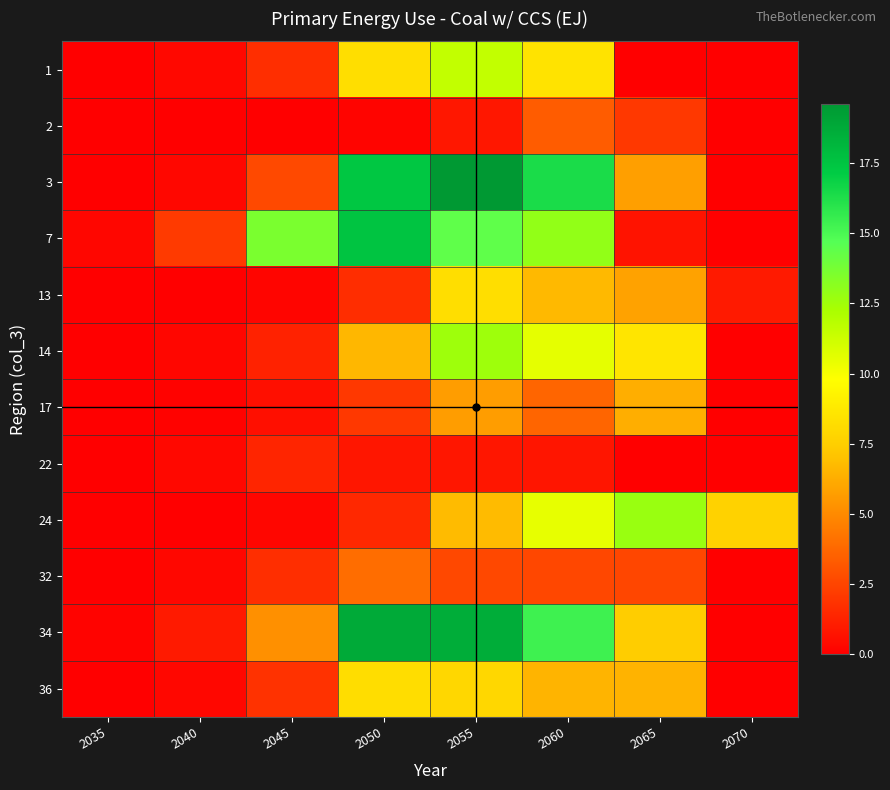

Reading left to right, list all the values displayed in this chart.

1: 2035=0.0	2040=0.3	2045=1.7	2050=8.2	2055=11.5	2060=8.5	2065=0.0	2070=0.0
2: 2035=0.0	2040=0.0	2045=0.0	2050=0.2	2055=0.8	2060=3.3	2065=2.0	2070=0.0
3: 2035=0.0	2040=0.3	2045=2.6	2050=17.4	2055=19.6	2060=16.4	2065=5.8	2070=0.0
7: 2035=0.3	2040=2.1	2045=13.6	2050=17.5	2055=14.4	2060=12.9	2065=0.7	2070=0.0
13: 2035=0.0	2040=0.0	2045=0.2	2050=1.7	2055=8.2	2060=6.7	2065=5.9	2070=1.0
14: 2035=0.0	2040=0.2	2045=1.2	2050=6.6	2055=12.6	2060=10.5	2065=8.6	2070=0.0
17: 2035=0.0	2040=0.1	2045=0.6	2050=2.1	2055=5.7	2060=3.7	2065=6.3	2070=0.0
22: 2035=0.0	2040=0.3	2045=1.3	2050=0.8	2055=0.8	2060=0.8	2065=0.0	2070=0.0
24: 2035=0.0	2040=0.0	2045=0.2	2050=1.5	2055=6.8	2060=10.5	2065=12.7	2070=7.7
32: 2035=0.0	2040=0.3	2045=1.7	2050=4.0	2055=2.6	2060=2.6	2065=2.6	2070=0.0
34: 2035=0.1	2040=1.0	2045=5.2	2050=18.7	2055=18.6	2060=15.3	2065=7.4	2070=0.0
36: 2035=0.0	2040=0.3	2045=1.8	2050=8.2	2055=7.9	2060=6.5	2065=6.5	2070=0.0